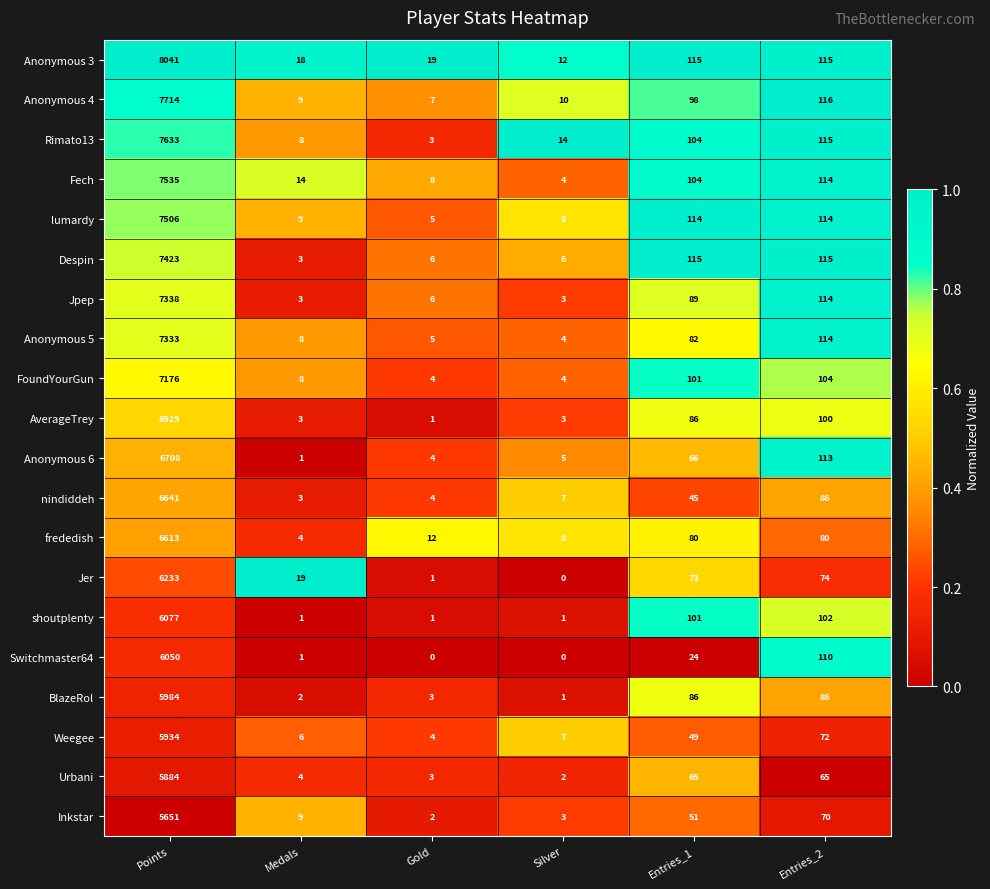

Which series has the largest total across all categories?

Anonymous 3